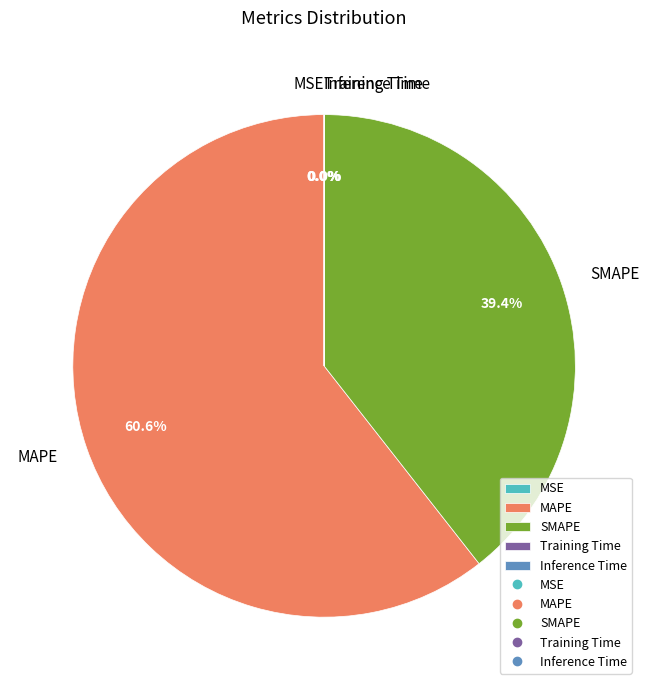

What portion of the pie excludes MAPE?

39.4%